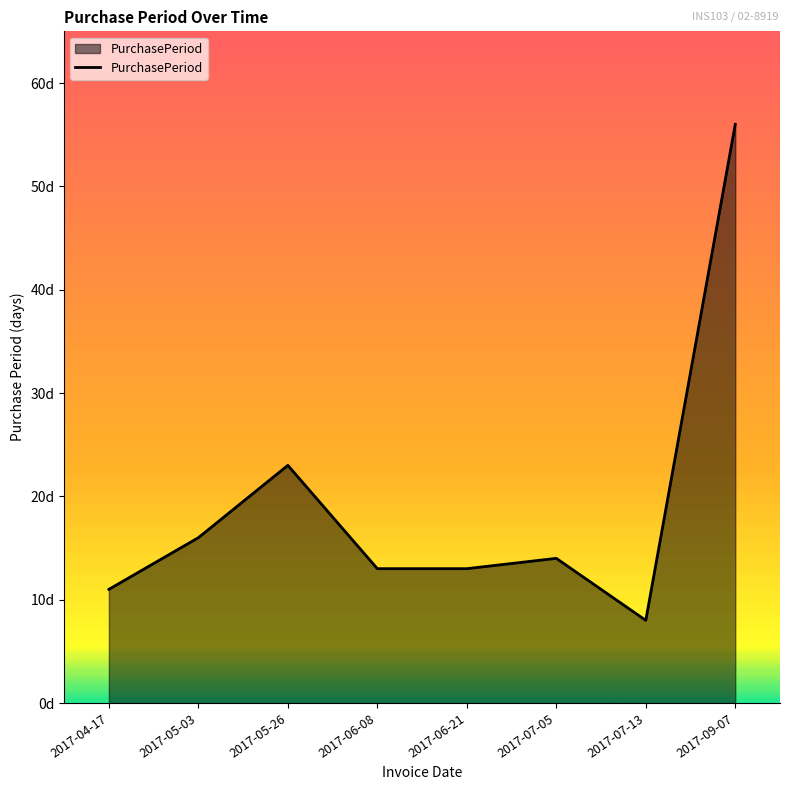

Does the chart display data point markers on the line(s)?

No